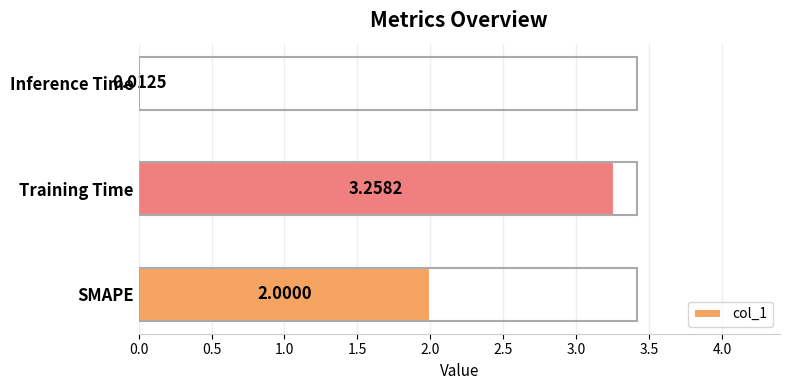

What is the sum of all values?

5.3